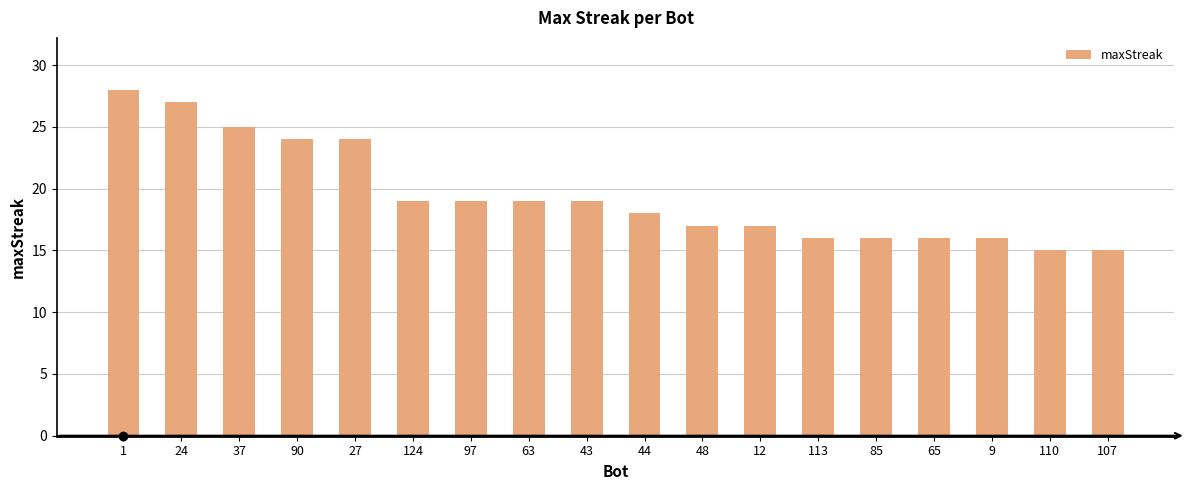

What is the greatest value displayed?

28